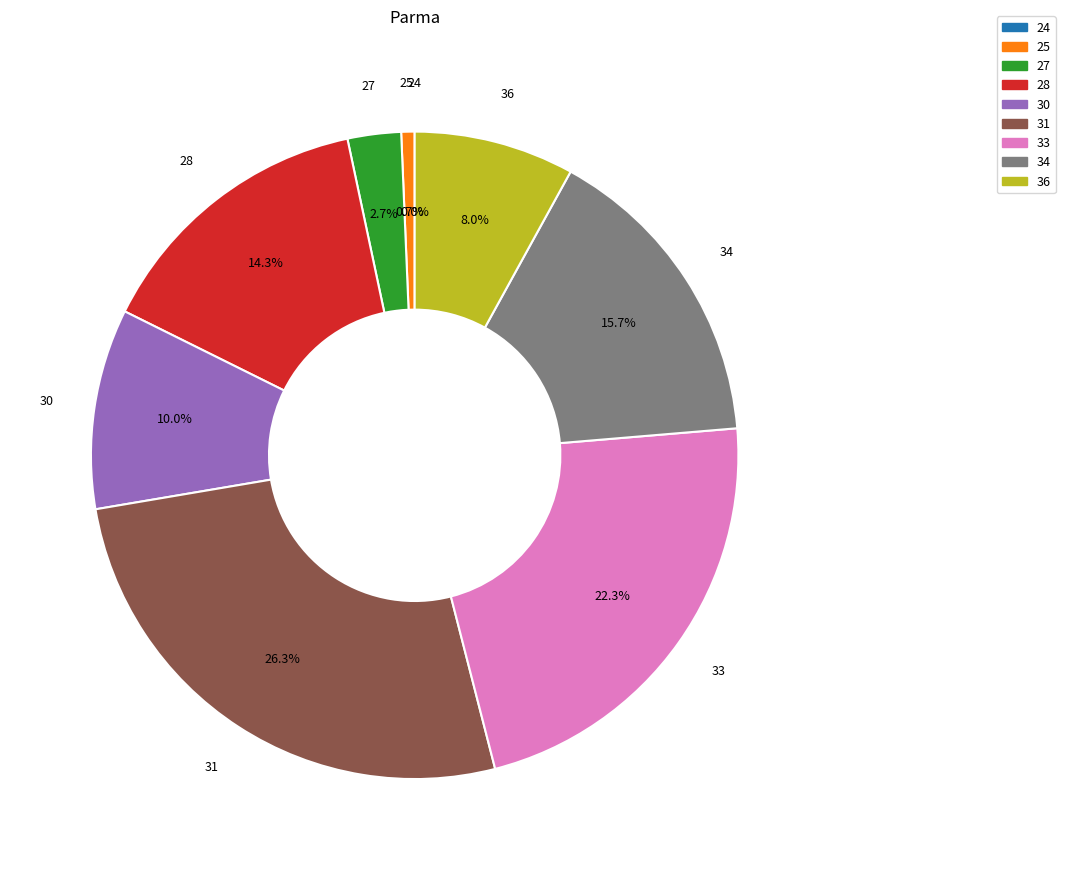

Do 31 and 34 together represent more than half of the pie?

No